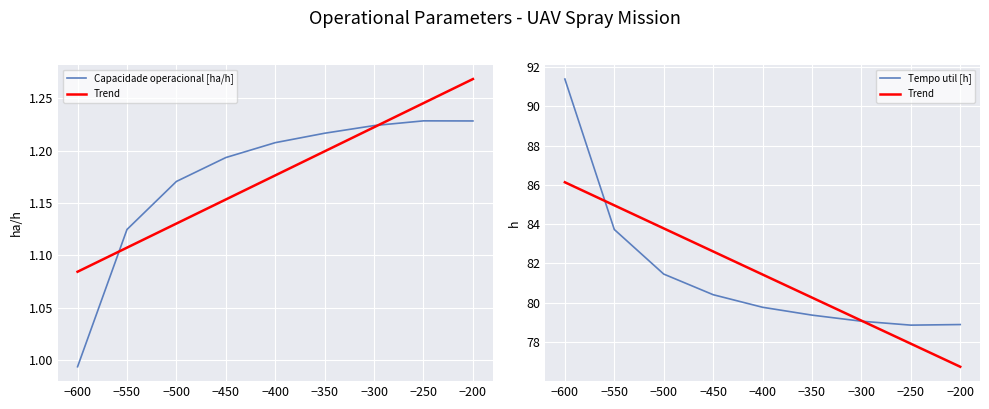

Does the chart display data point markers on the line(s)?

No